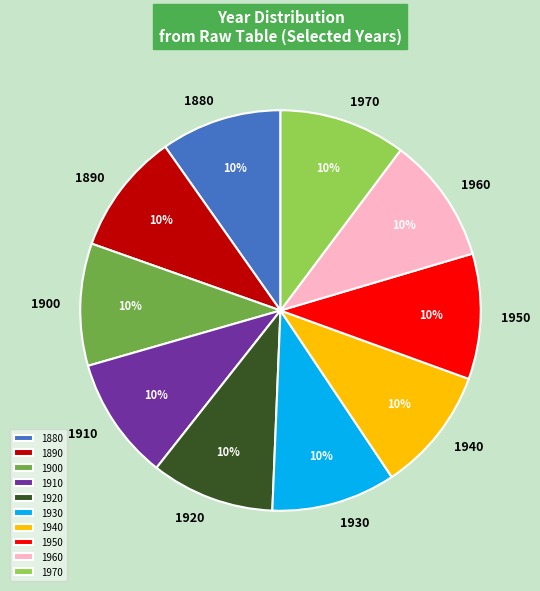

Do 1930 and 1970 together represent more than half of the pie?

No